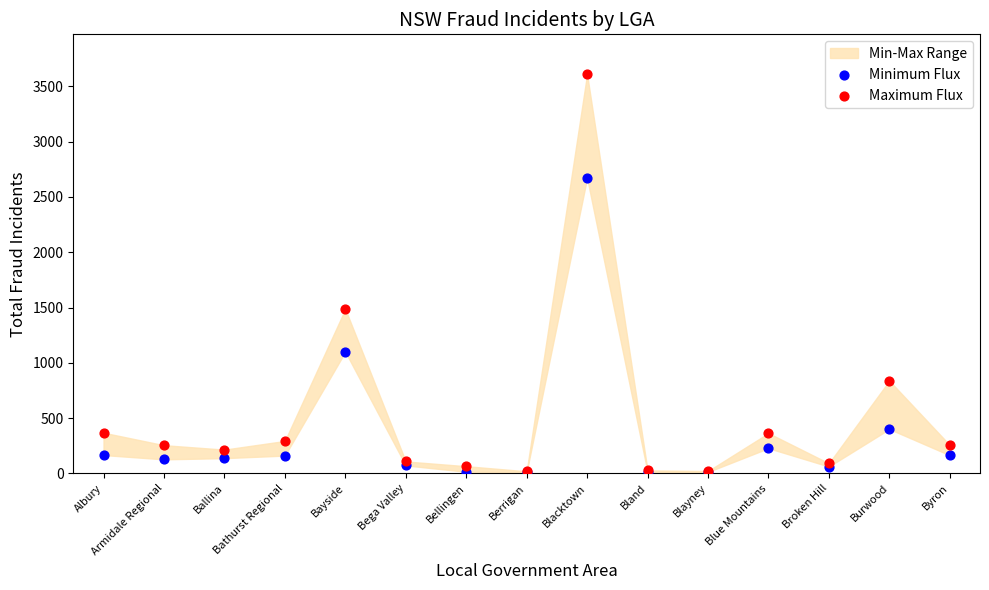

In the Maximum Flux series, what Y value is closest to 1814?

1486